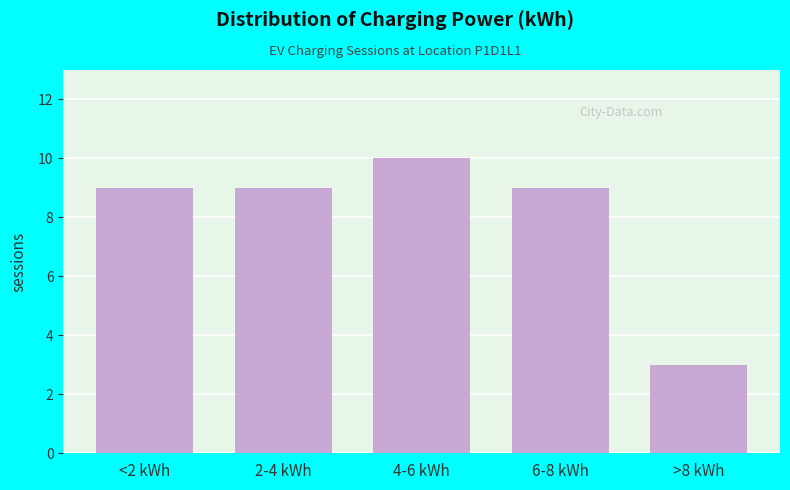

Reading right to left, list all the values displayed in this chart.

3	9	10	9	9